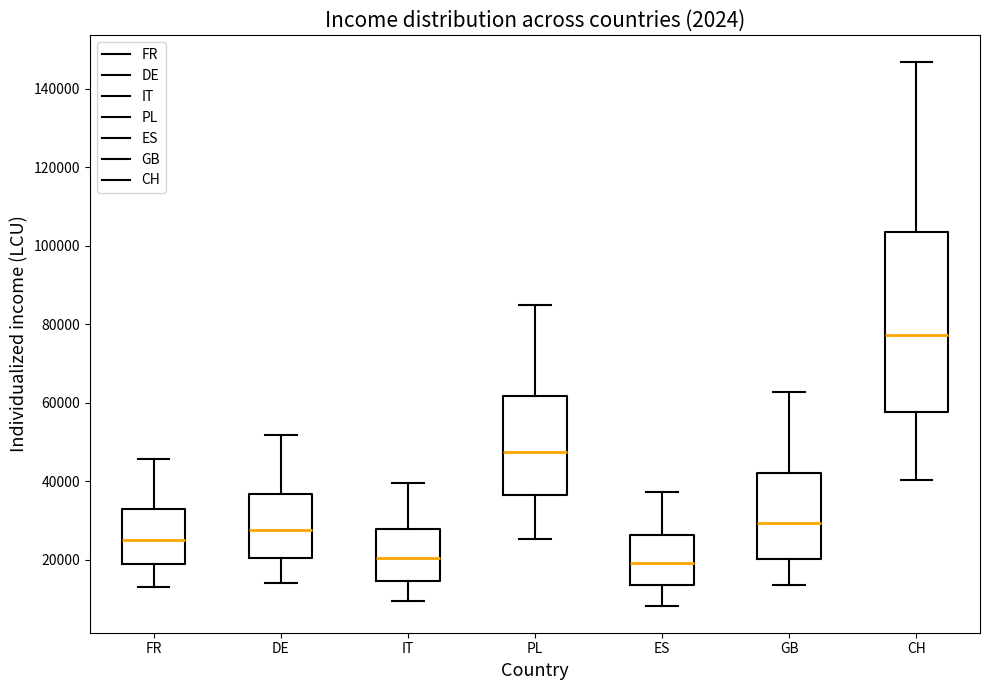

Comparing the boxes themselves (not the whiskers), which one is the tallest?

CH